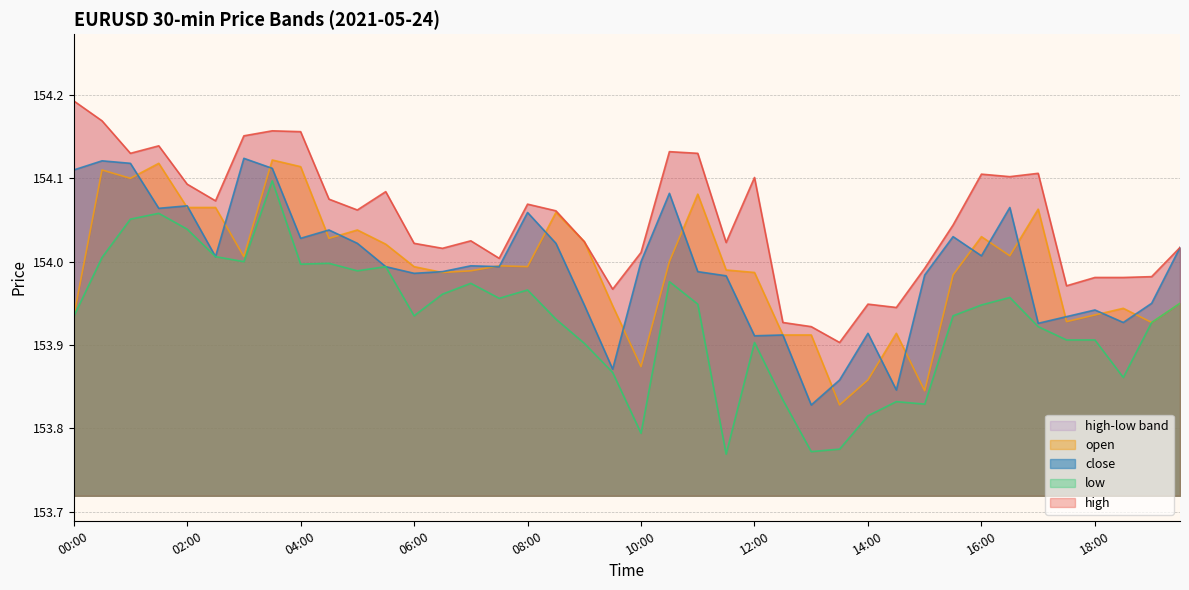

How many intersections are there between close and open?

22